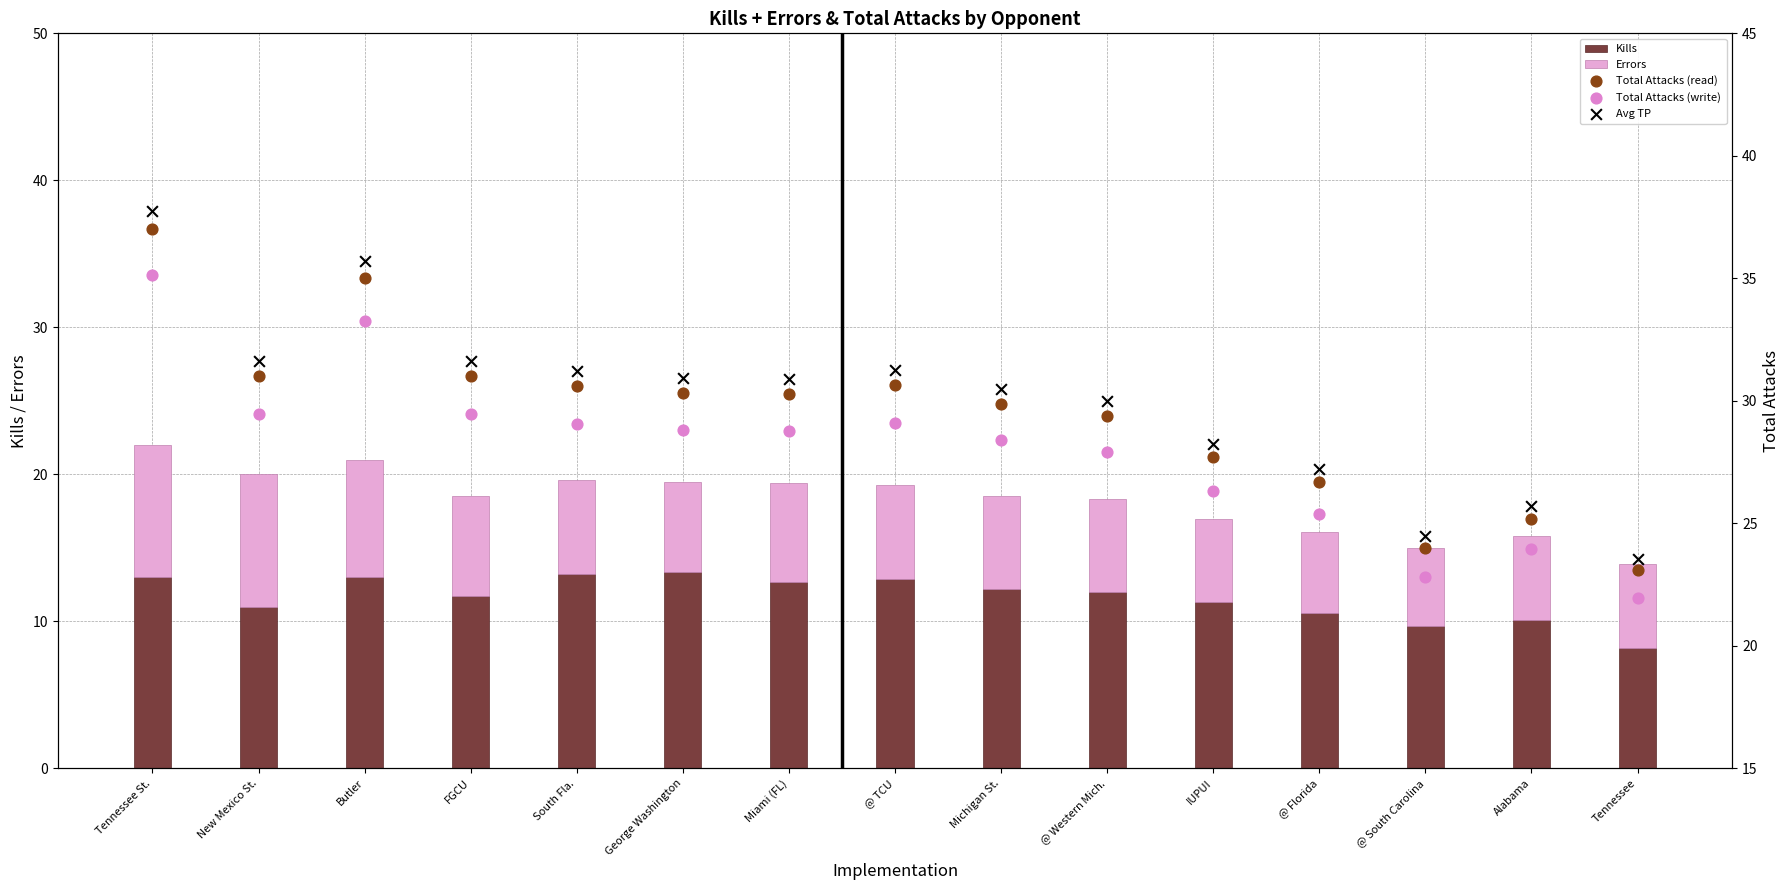

At which category is the sum across all series the highest?

Tennessee St.